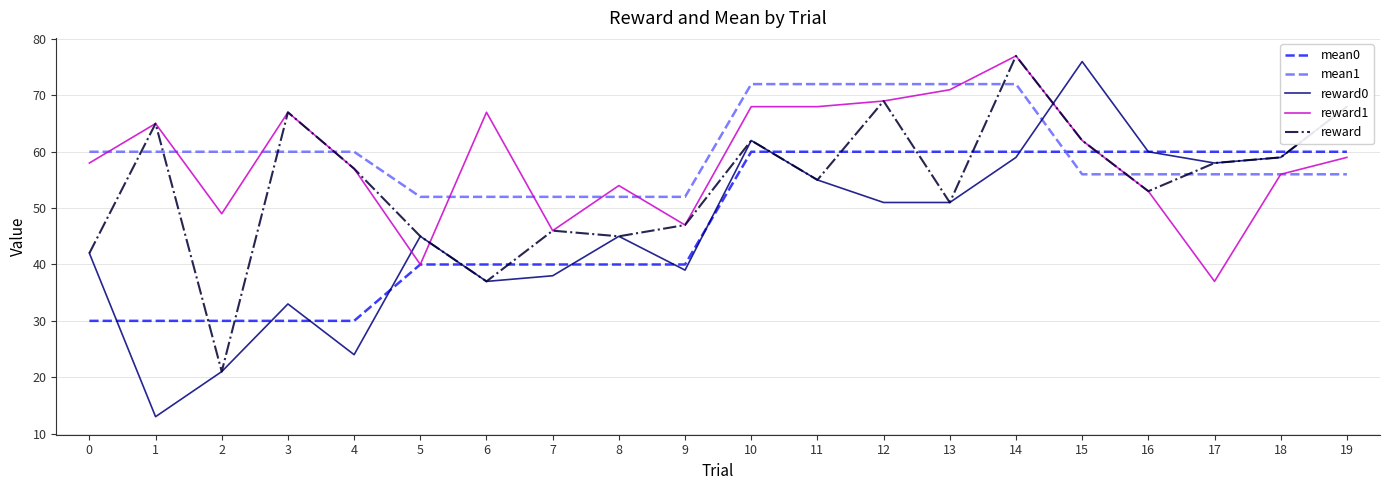

Is the value of reward0 at 15 greater than the value of mean1 at 17?

Yes